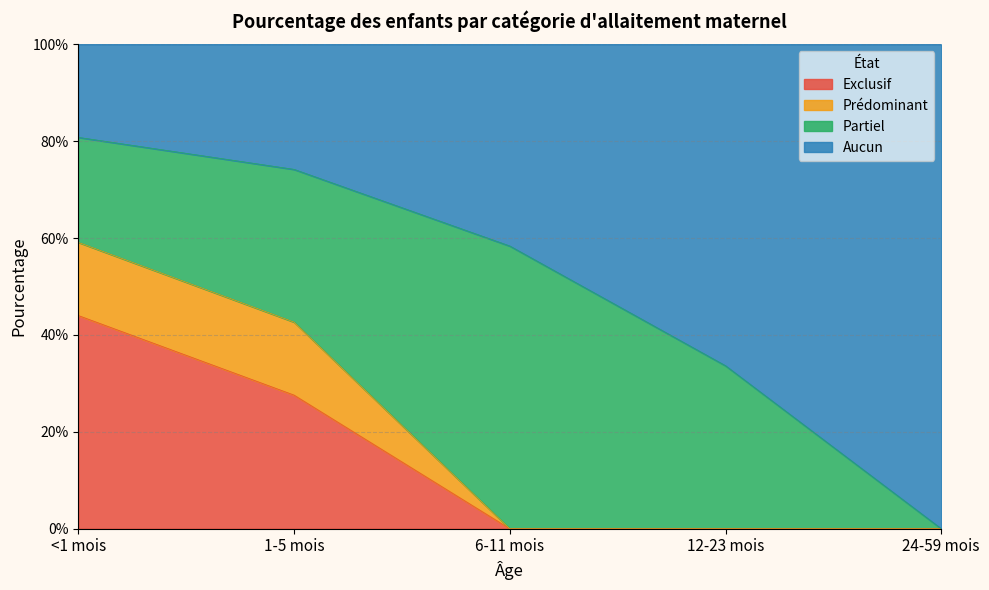

Which series has the widest spread of values?

Aucun